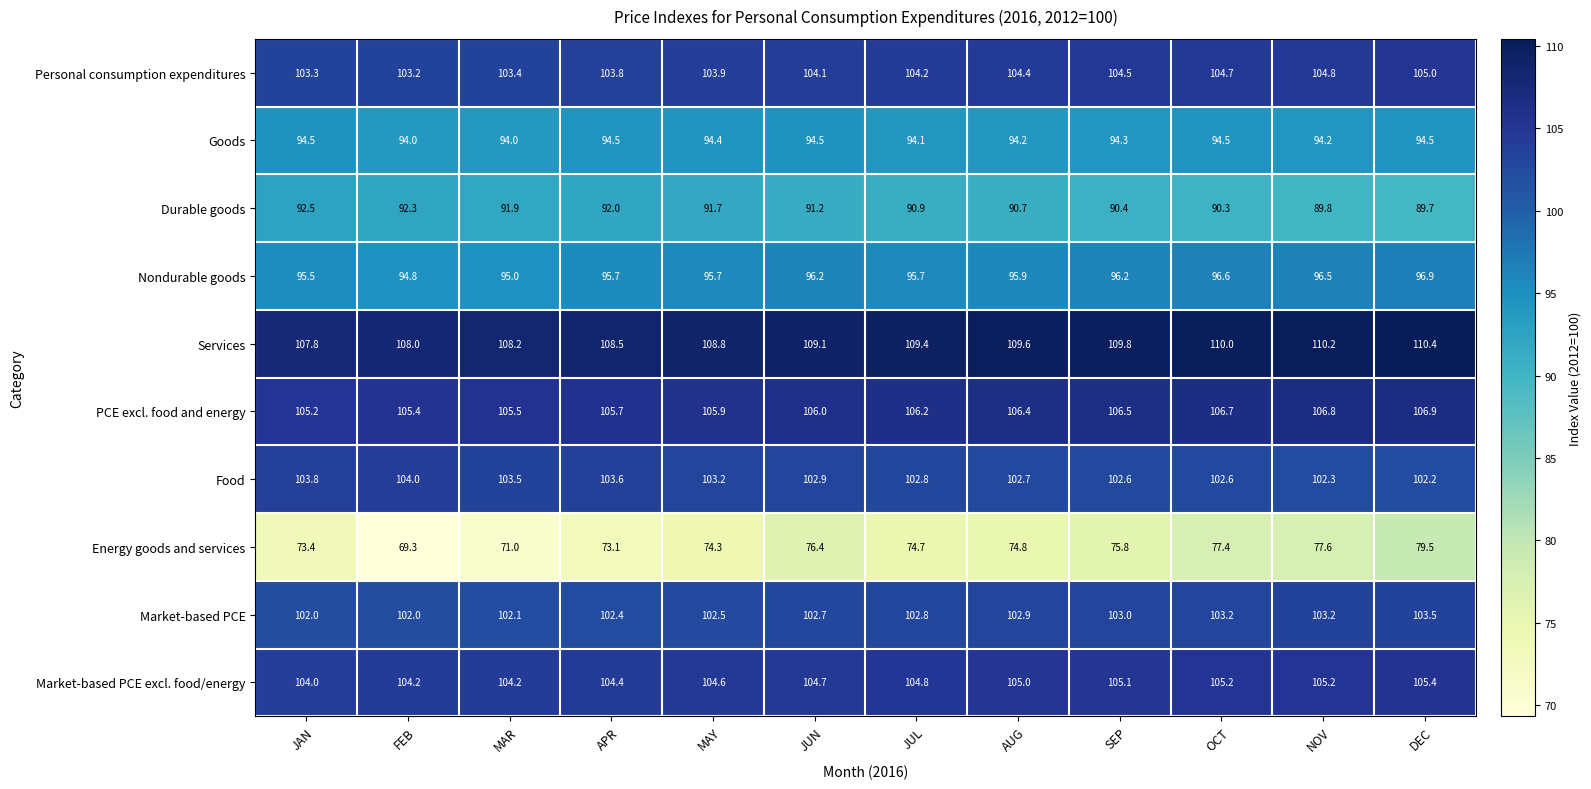

What is the average value of the Personal consumption expenditures series?

104.1